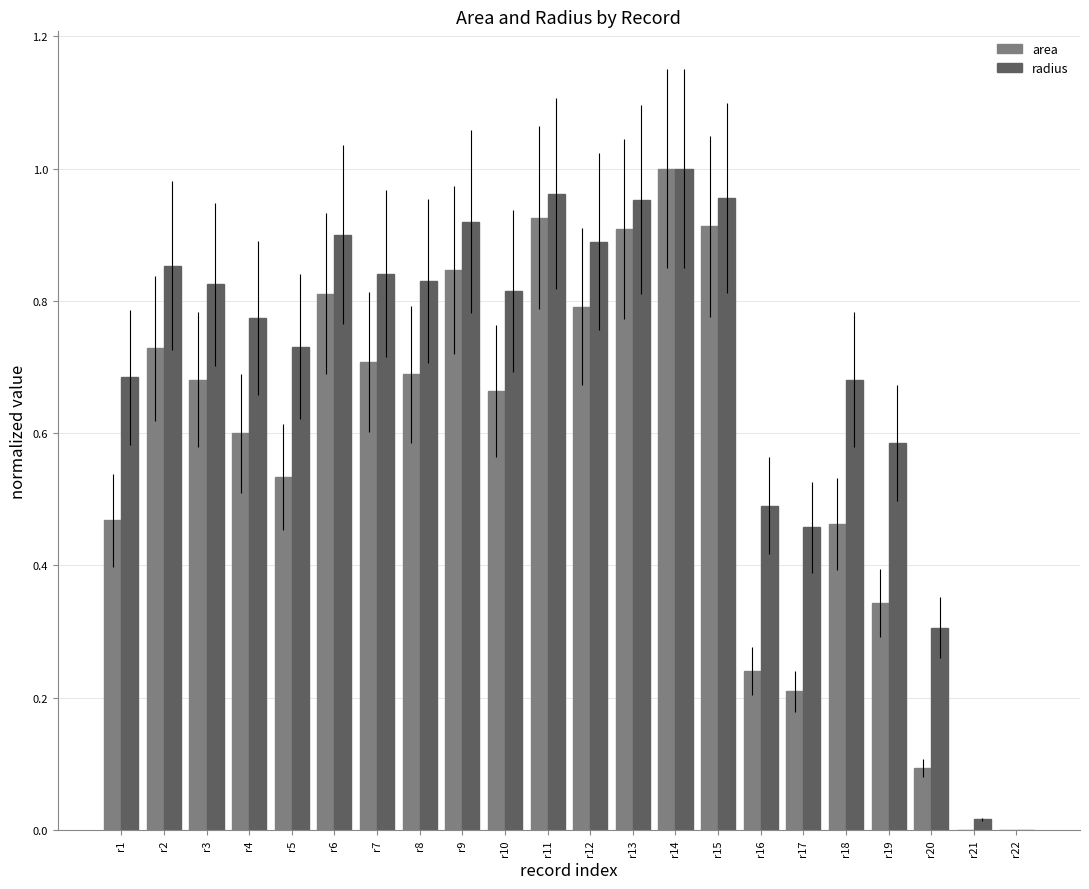

How many groups of bars are there?

22